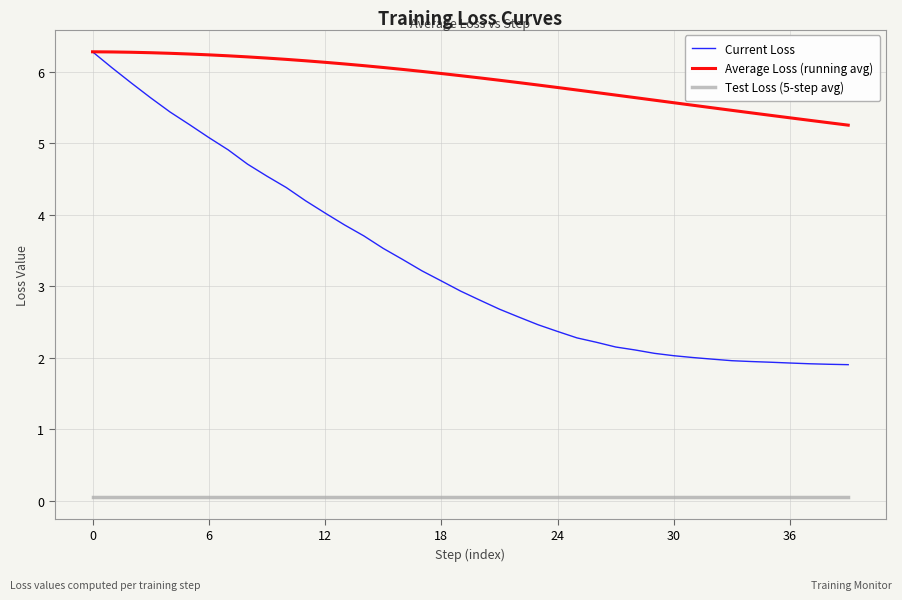

True or false: Average Loss (running avg) and Test Loss (5-step avg) cross at least once.

False